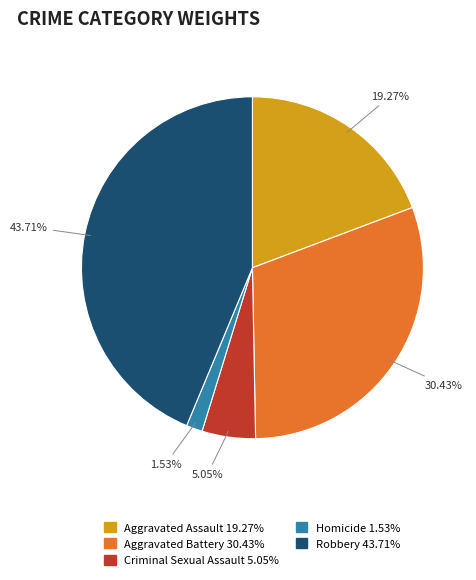

To the nearest percent, what portion does Homicide represent?

2%